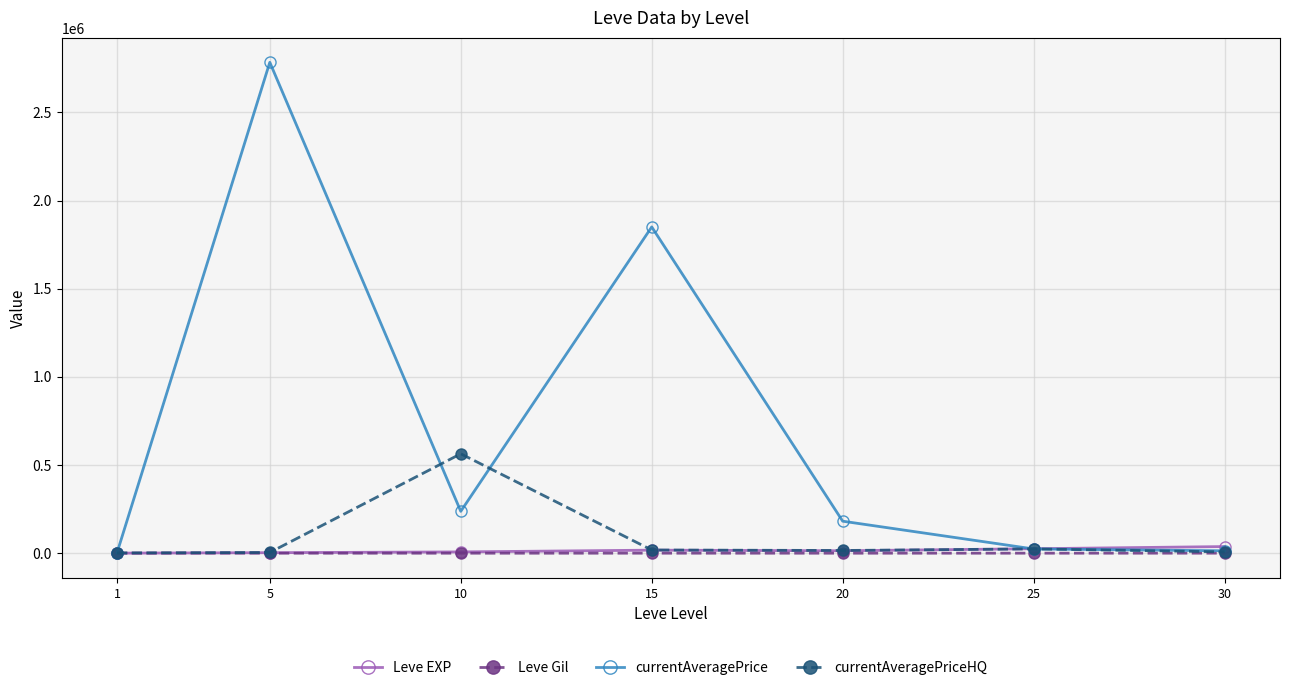

The currentAveragePriceHQ series shows 15548.8 at 20. True or false?

True